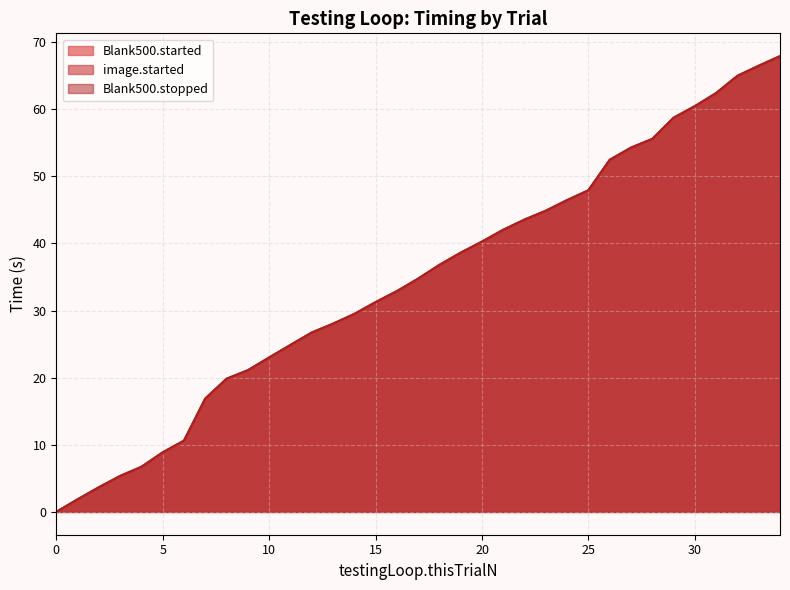

True or false: Blank500.started has more than 0 points higher than both neighbors.

False